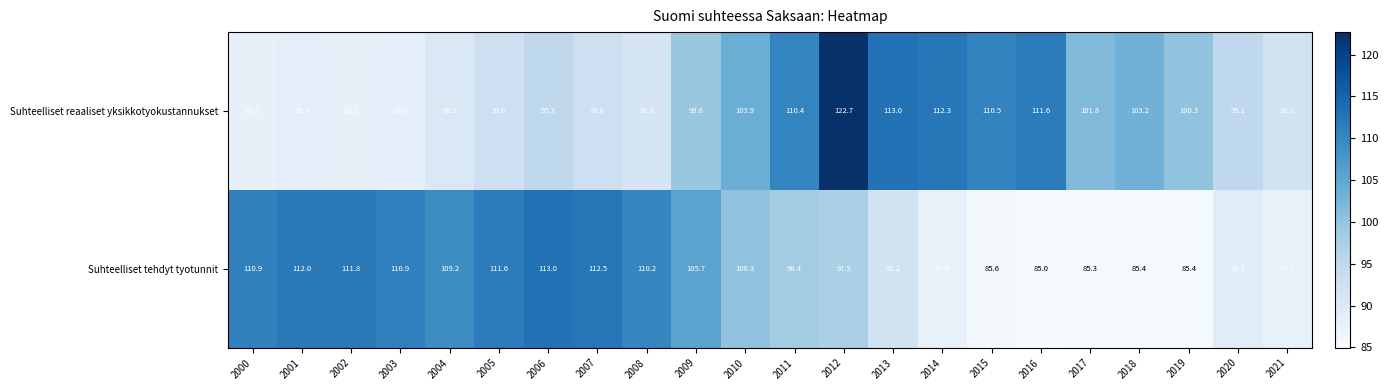

The value of Suhteelliset reaaliset yksikkotyokustannukset at 2009 is 135.8. True or false?

False